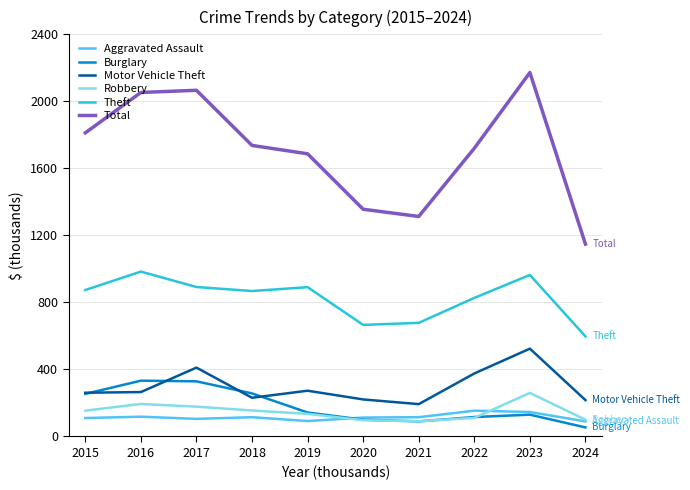

Which series has the largest range (max minus min)?

Total